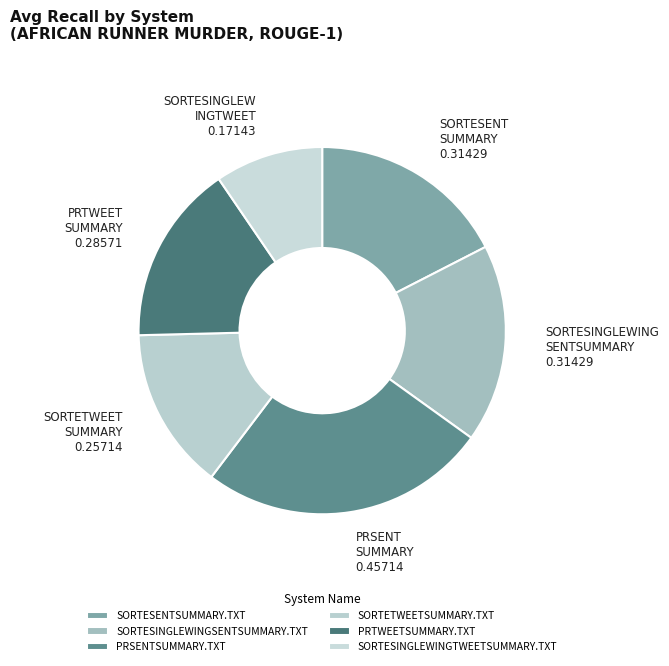

What is the smallest slice in the pie chart?

SORTESINGLEWINGTWEETSUMMARY.TXT